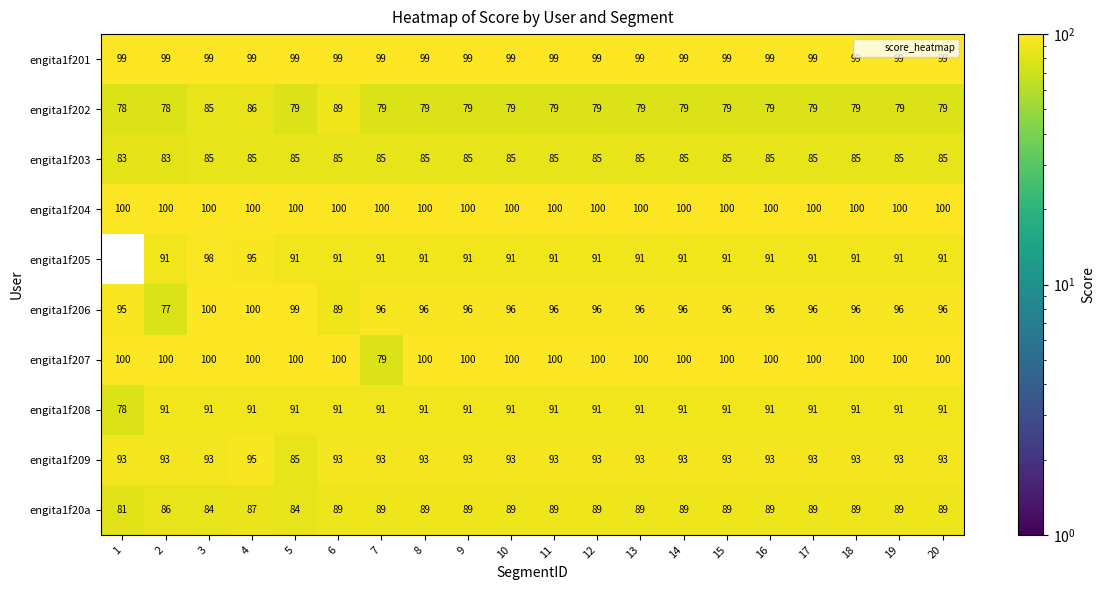

At which category is the sum across all series the highest?

4